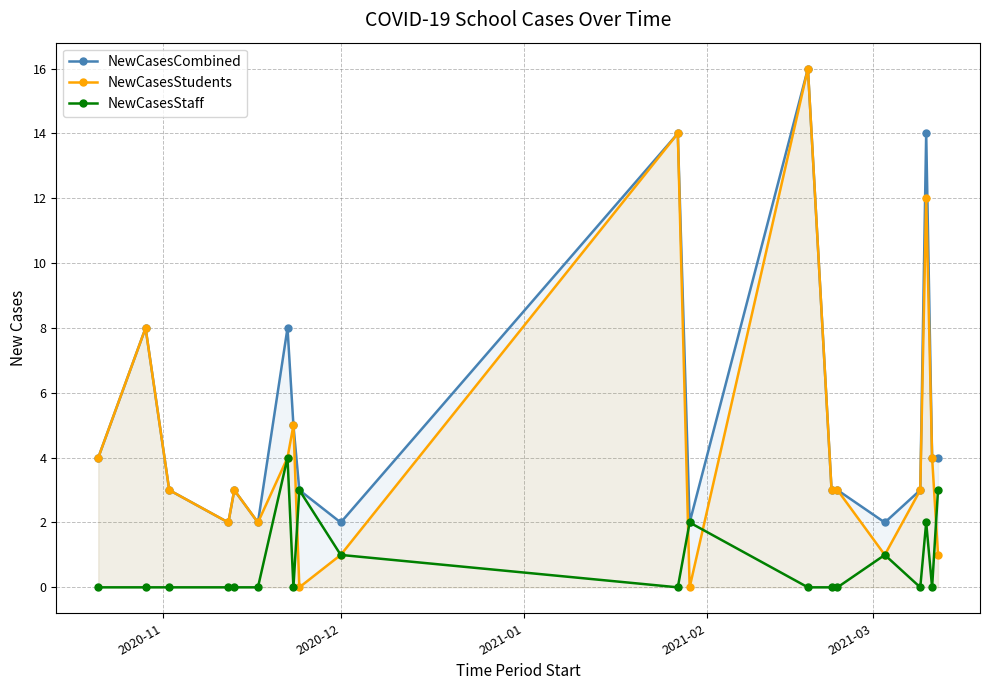

Reading left to right, transcribe all the data shown in this chart.

NewCasesCombined: 4	8	3	2	3	2	8	5	3	2	14	2	16	3	3	2	3	14	4	4
NewCasesStudents: 4	8	3	2	3	2	4	5	0	1	14	0	16	3	3	1	3	12	4	1
NewCasesStaff: 0	0	0	0	0	0	4	0	3	1	0	2	0	0	0	1	0	2	0	3